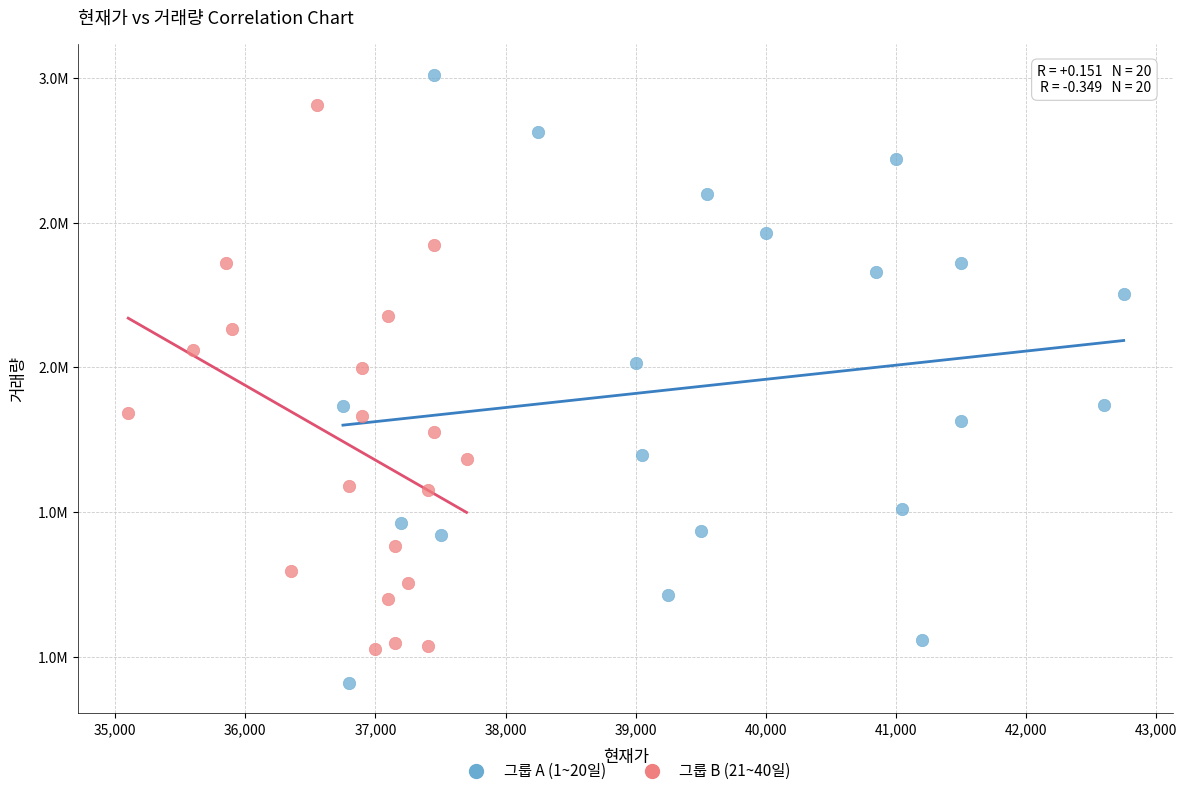

What are all the series names shown in the legend?

그룹 A (1~20일), 그룹 B (21~40일)